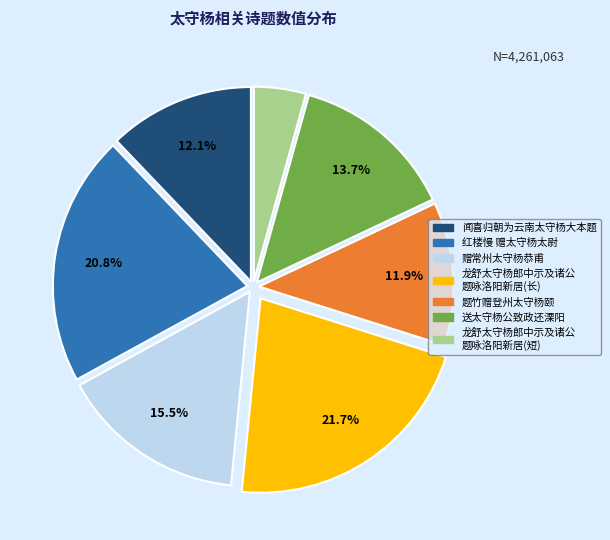

How many segments does this pie chart have?

7